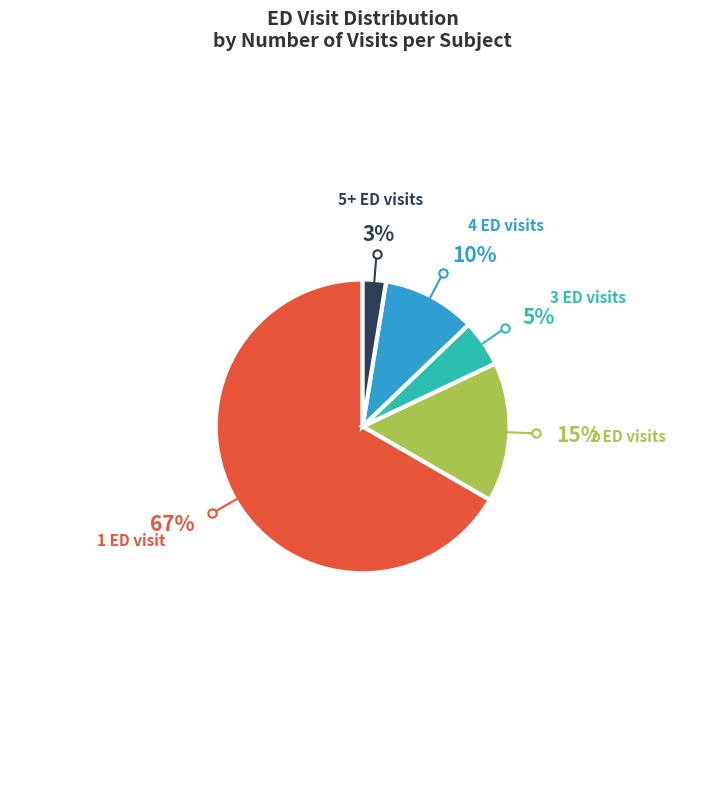

Is there a majority slice in this chart?

Yes